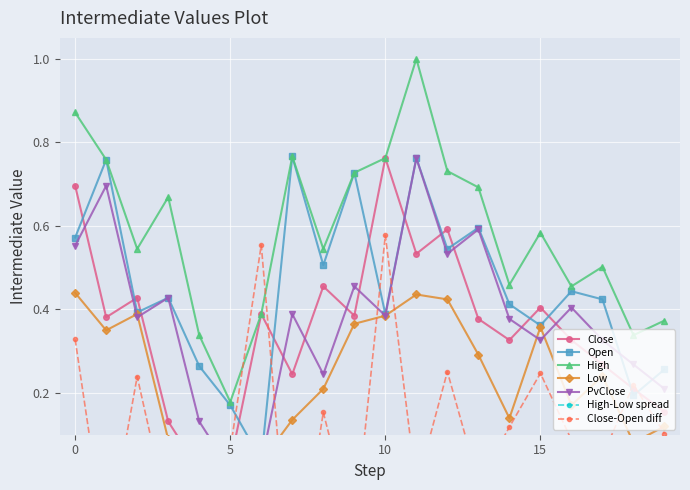

Where is High nearest to the value 0?

5